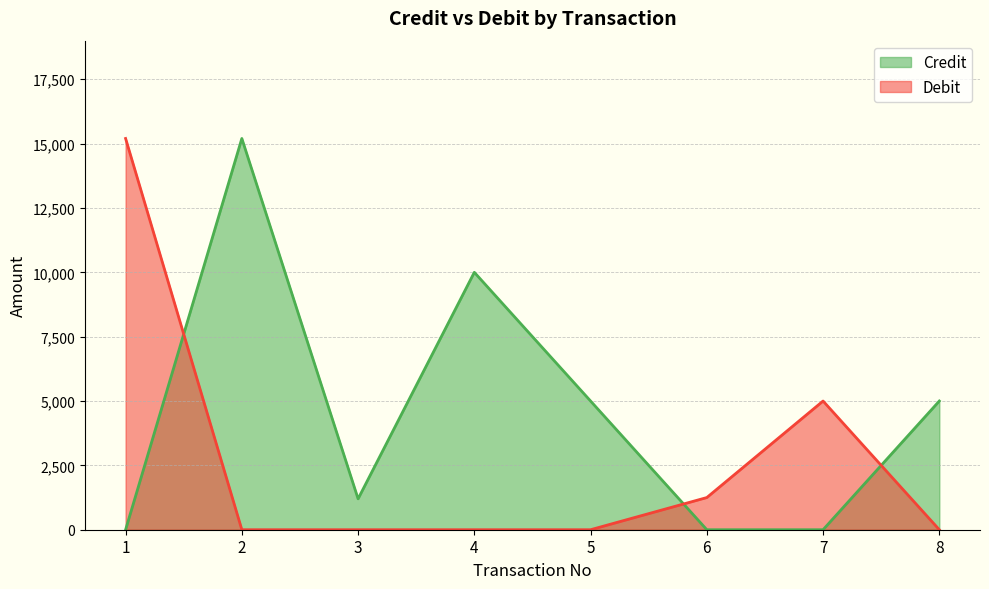

Which series has the largest total across all categories?

Credit